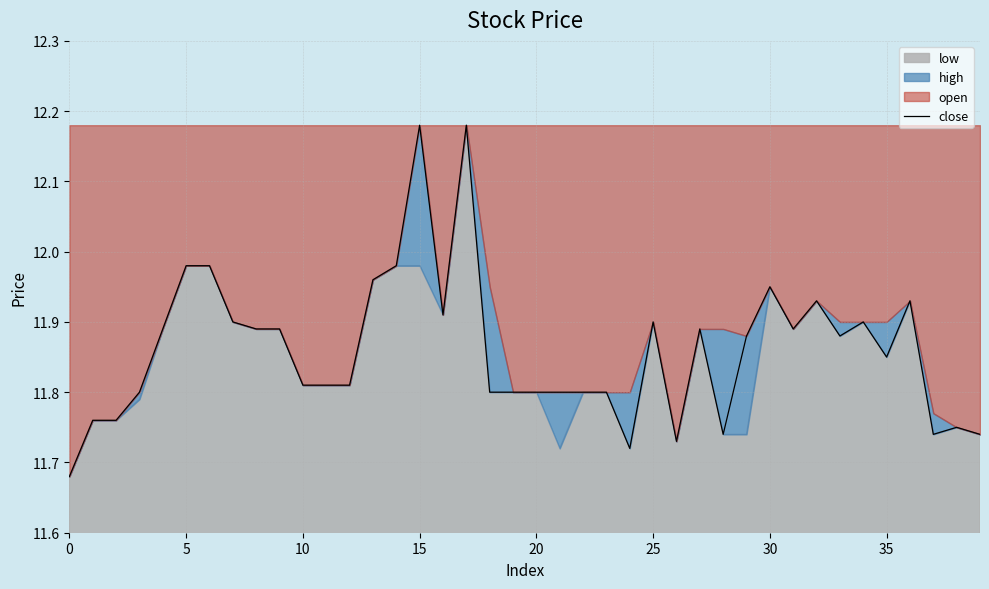

At which category does the chart reach its peak across all series?

15